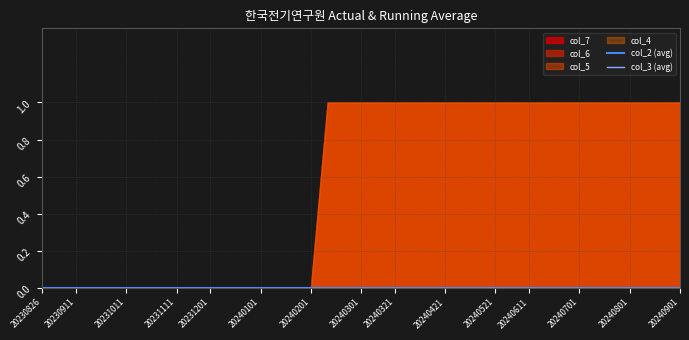

True or false: col_3 and col_7 cross at least once.

False